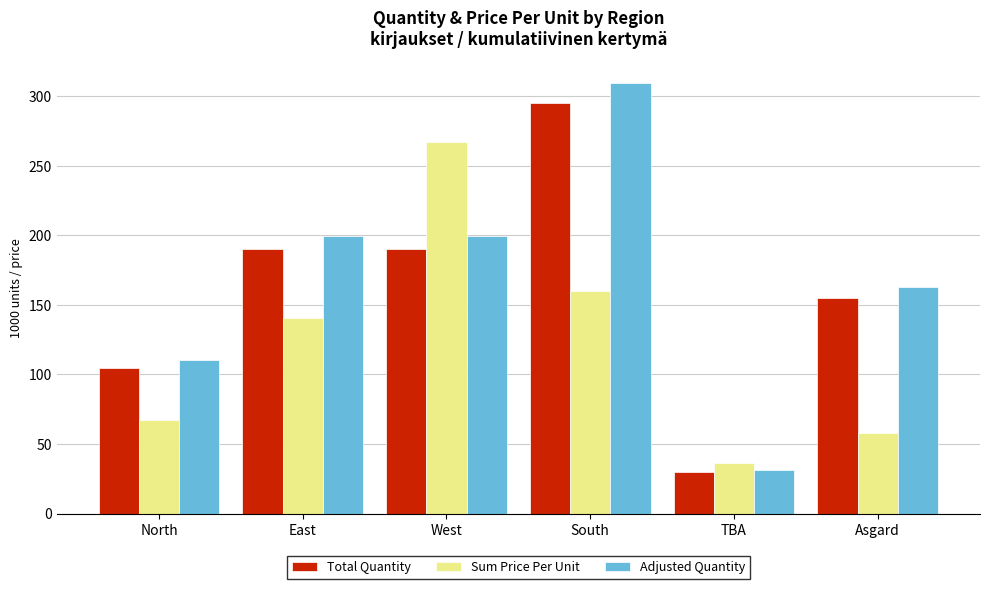

What value does the Sum Price Per Unit series have at South?

160.3